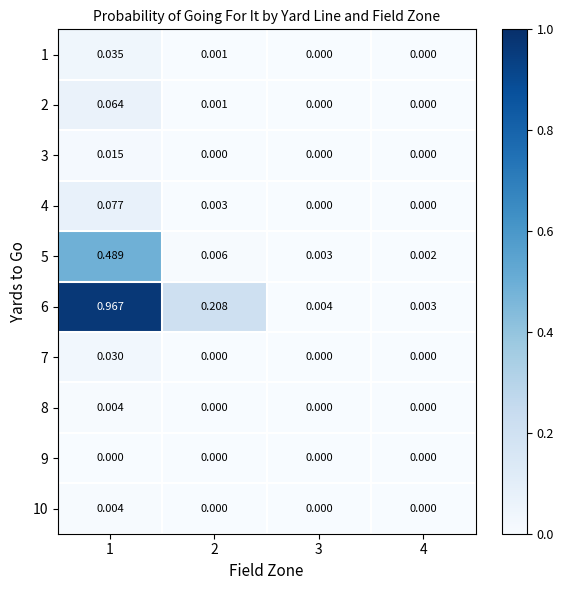

Which series has the widest spread of values?

6